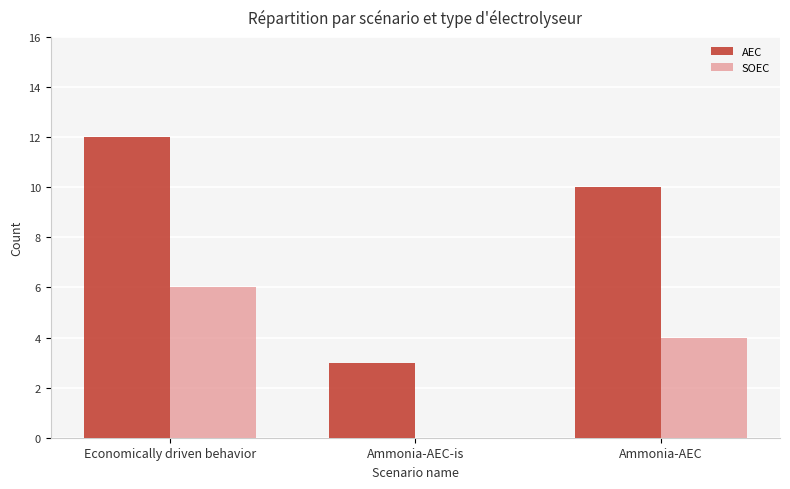

Which category has the highest value across all series?

Economically driven behavior